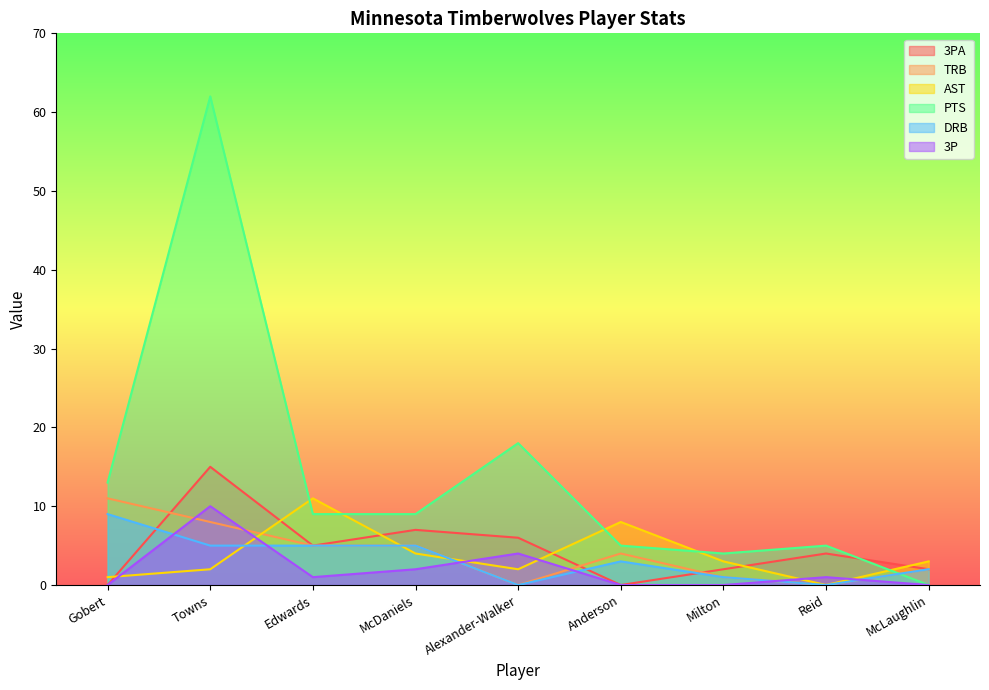

What is the label of the 1st point from the right?

McLaughlin